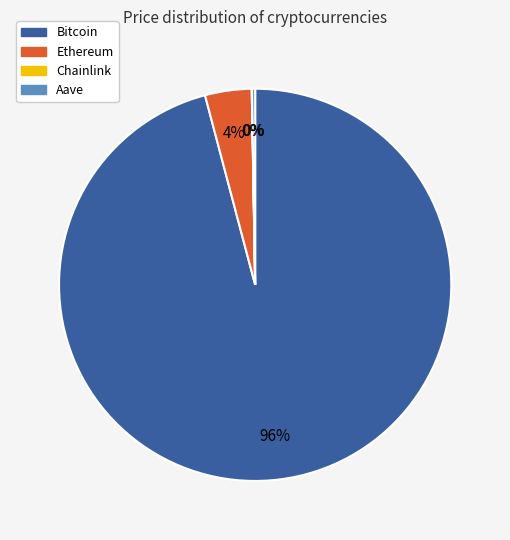

What is the largest slice in the pie chart?

Bitcoin